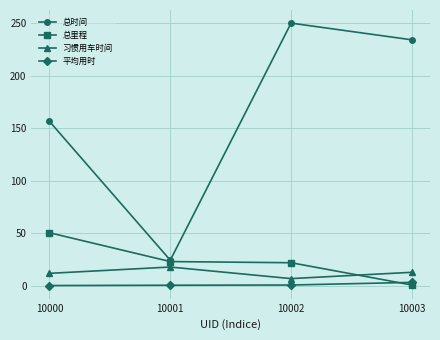

True or false: 总时间 and 平均用时 cross at least once.

False